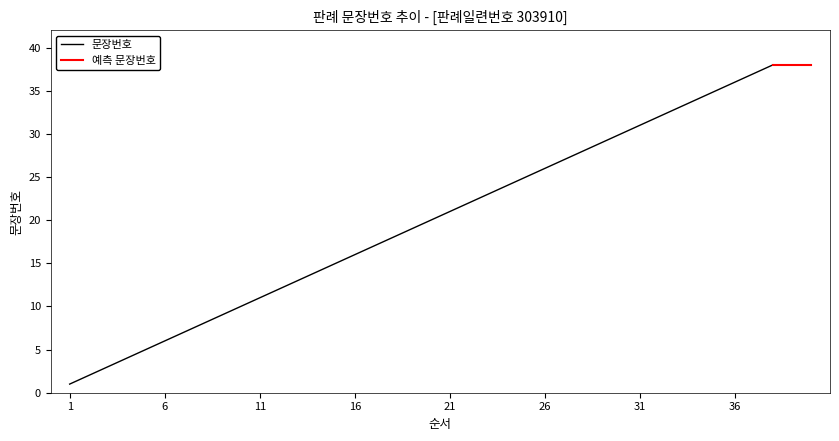

Rank the categories by value from highest to lowest.

38, 37, 36, 35, 34, 33, 32, 31, 30, 29, 28, 27, 26, 25, 24, 23, 22, 21, 20, 19, 18, 17, 16, 15, 14, 13, 12, 11, 10, 9, 8, 7, 6, 5, 4, 3, 2, 1